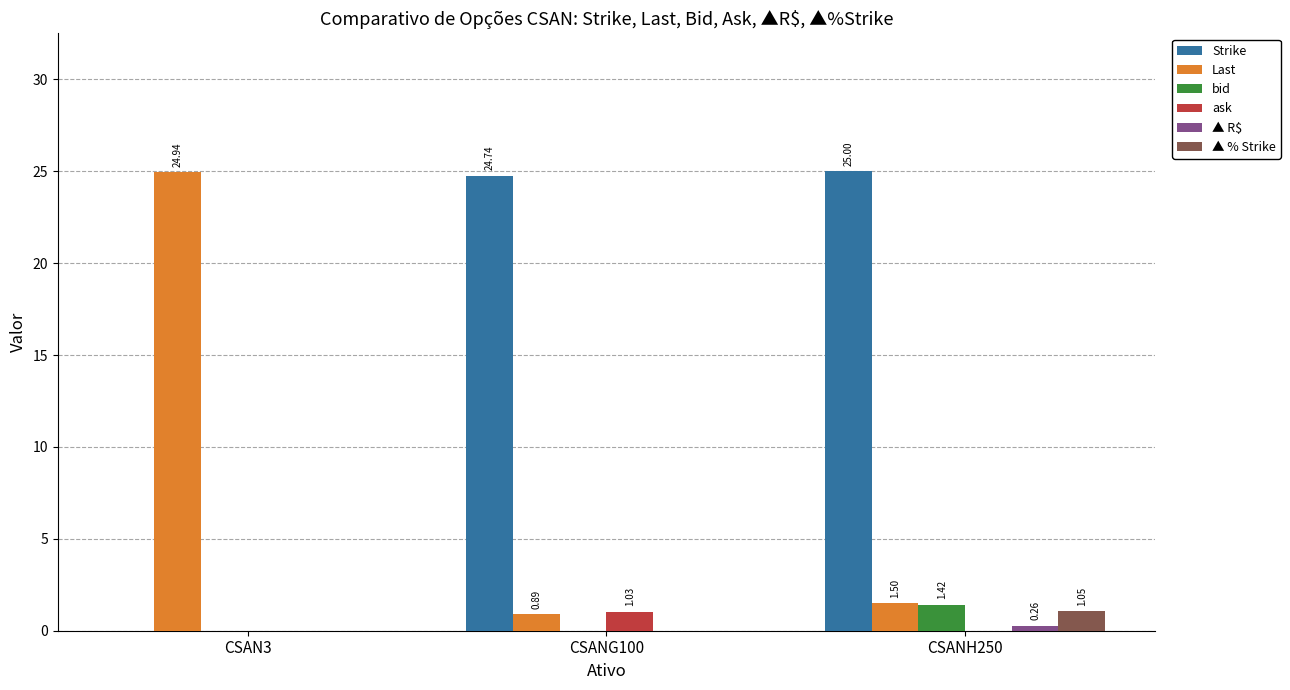

What is the total value across all series at CSANH250?

29.2